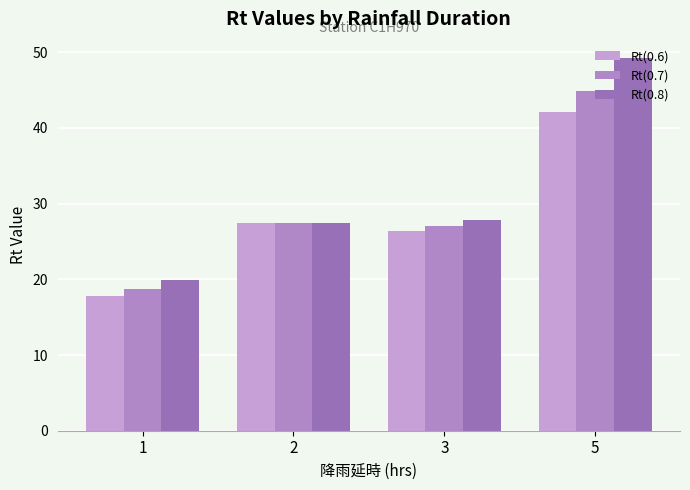

True or false: Rt(0.6) has a value of 30.9 at 1.

False